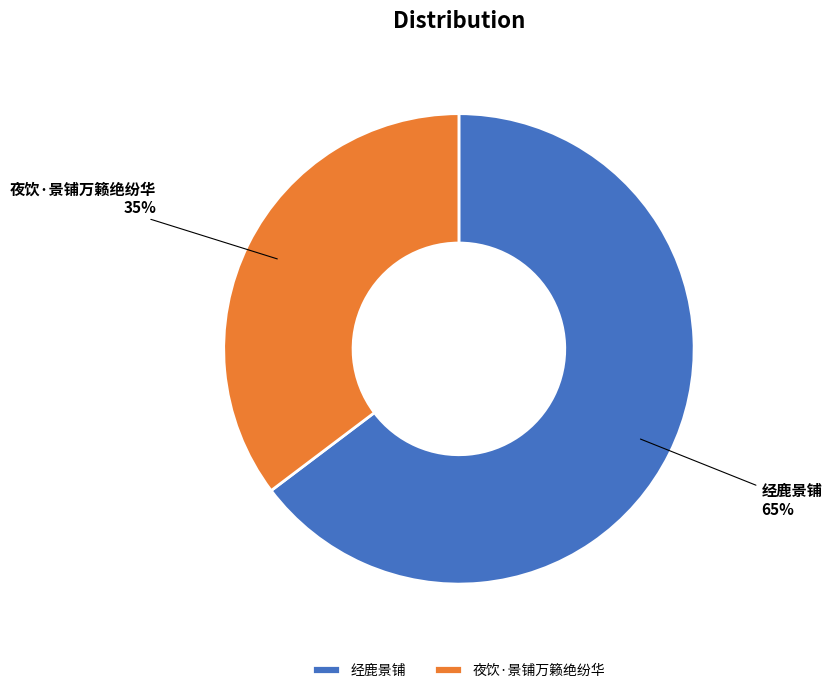

What is the majority slice?

经鹿景铺